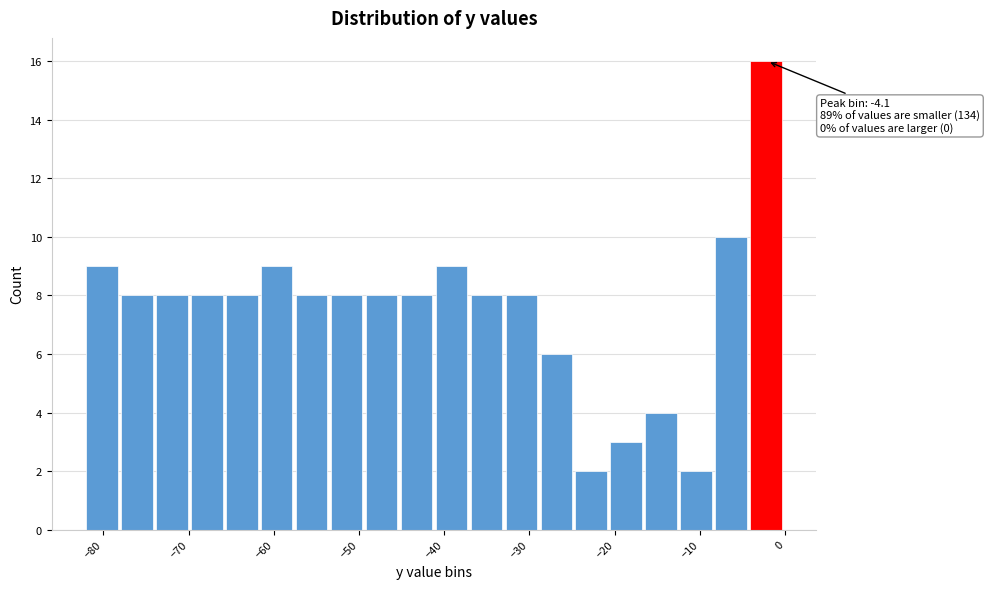

Over which range of the x-axis is the bar tallest?

-4.1 to 0.0